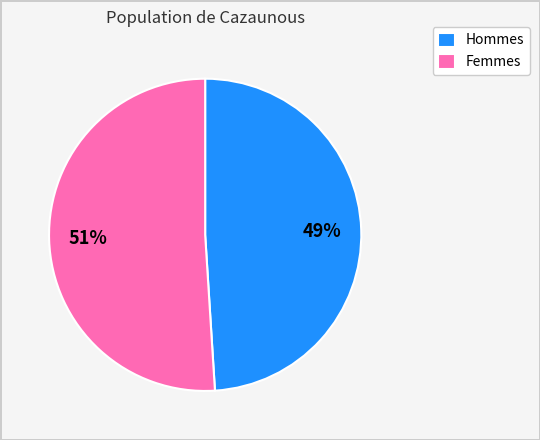

What is the ratio of the value at Femmes to the value at Hommes?

1.0